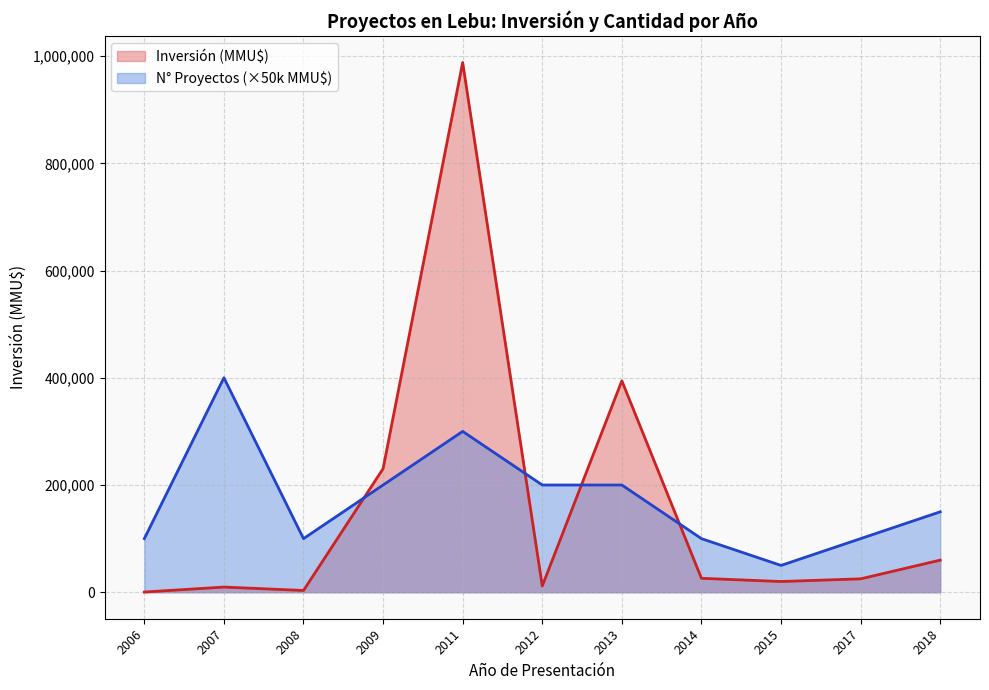

Is the value of Número de Proyectos at 2007-02 greater than the value of Inversión (MMU$) at 2007-02?

No